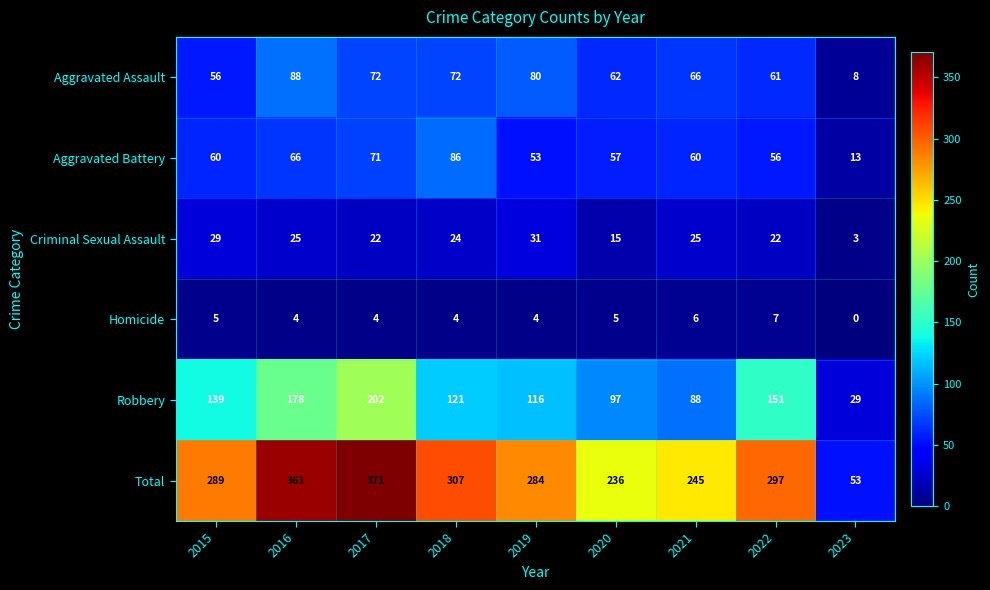

What is the spread (max minus min) of values at 2017?

367